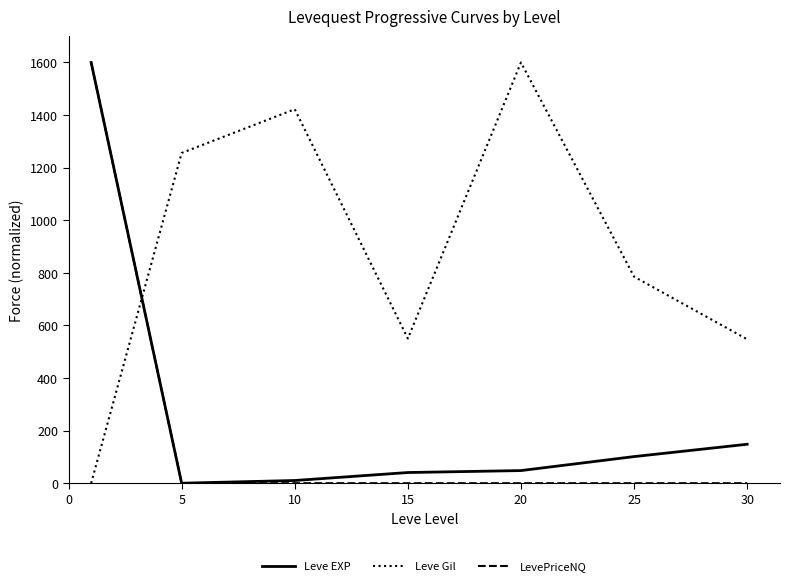

What are all the series names shown in the legend?

Leve EXP, Leve Gil, LevePriceNQ